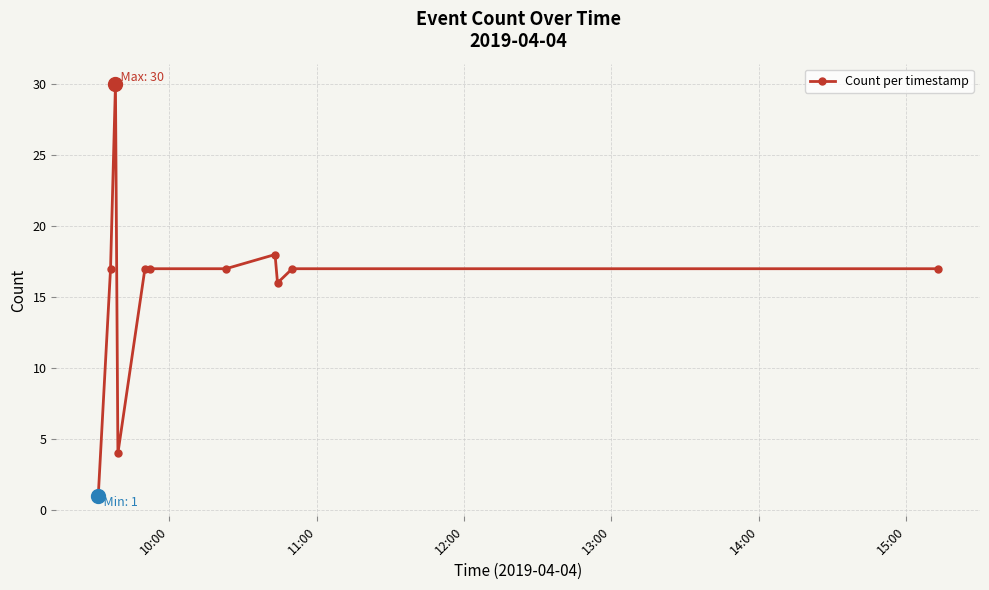

What is the difference between the second highest and second lowest values?

14